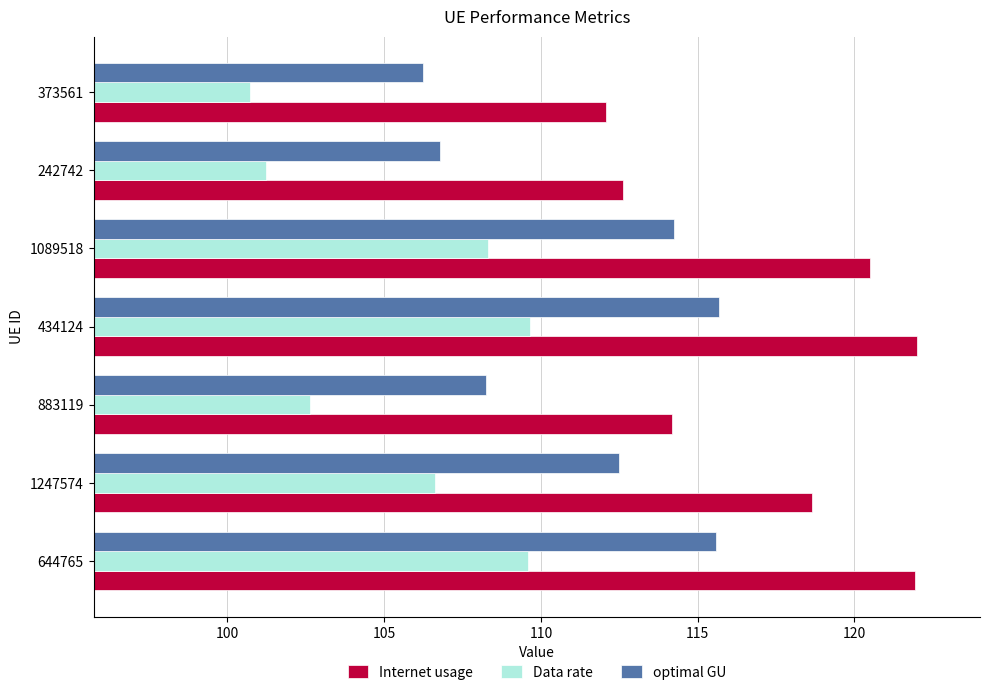

Rank the series by their maximum value, from lowest to highest.

Data rate, optimal GU, Internet usage